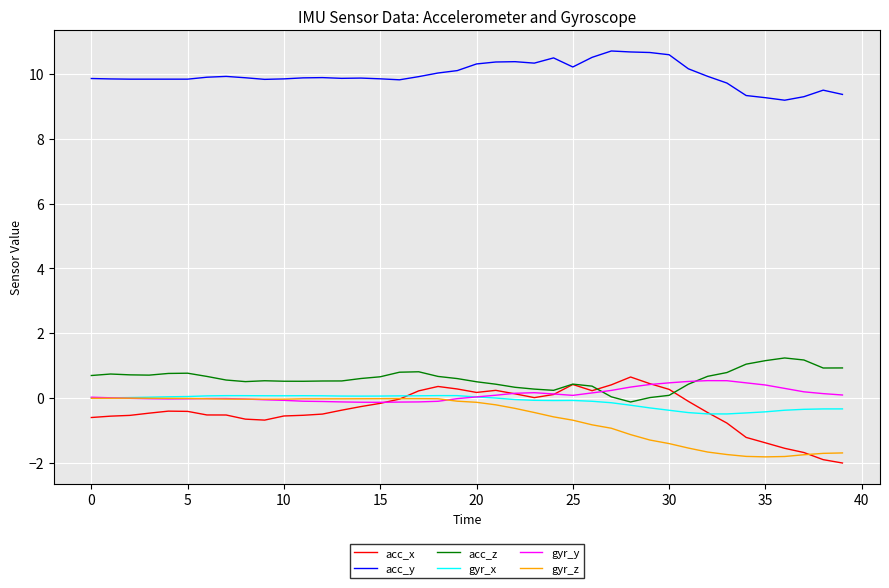

What is the minimum value for gyr_z?

-1.8